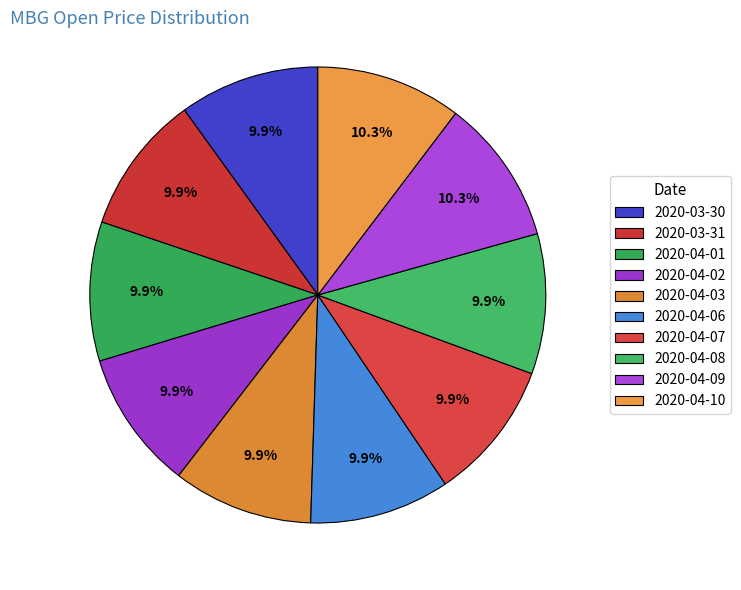

To the nearest percent, what portion does 2020-04-08 represent?

10%